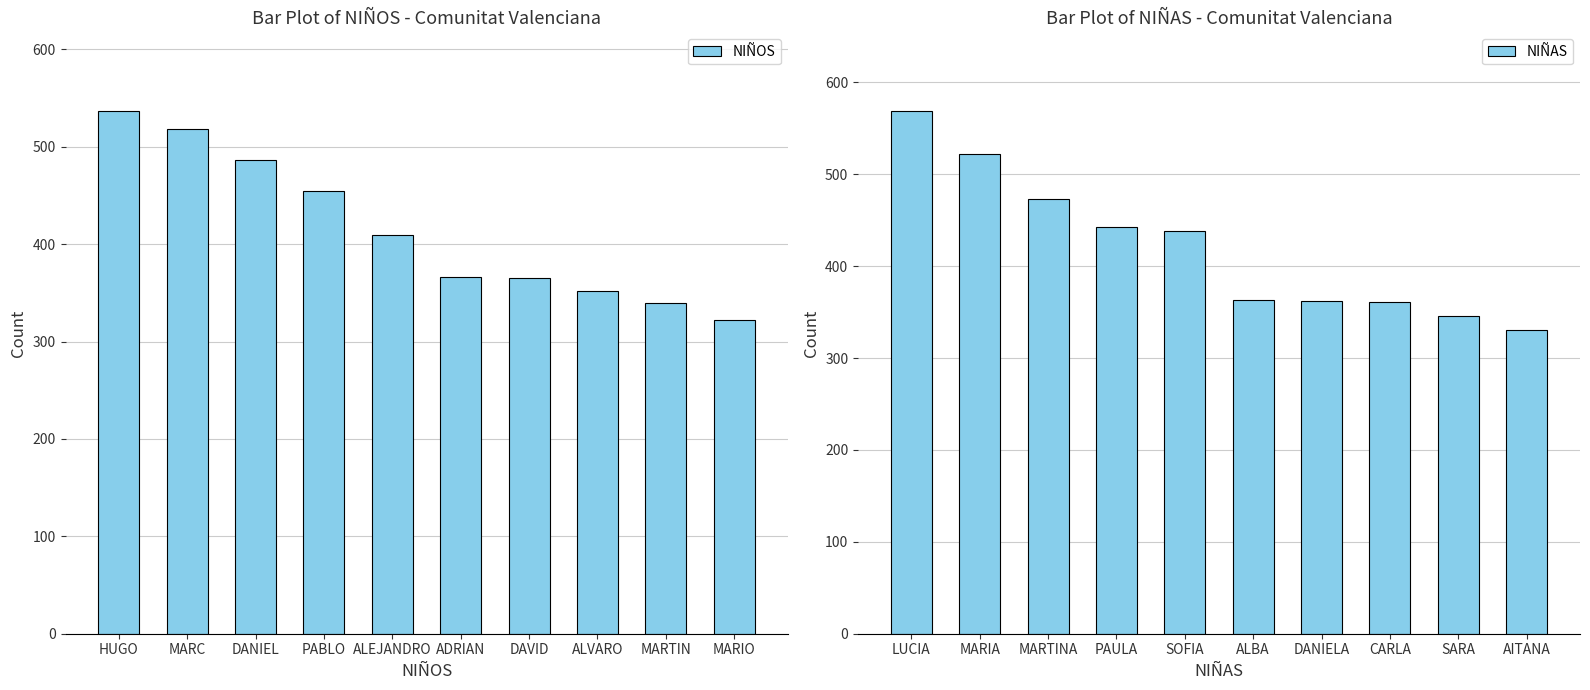

What are all the series names shown in the legend?

NIÑOS, NIÑAS